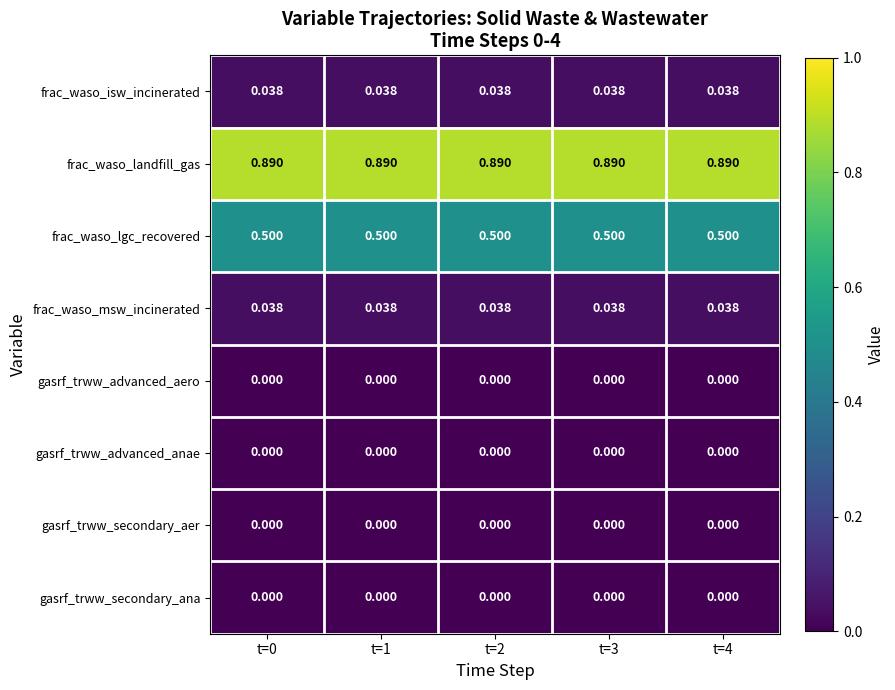

Which series has the largest total across all categories?

frac_waso_landfill_gas